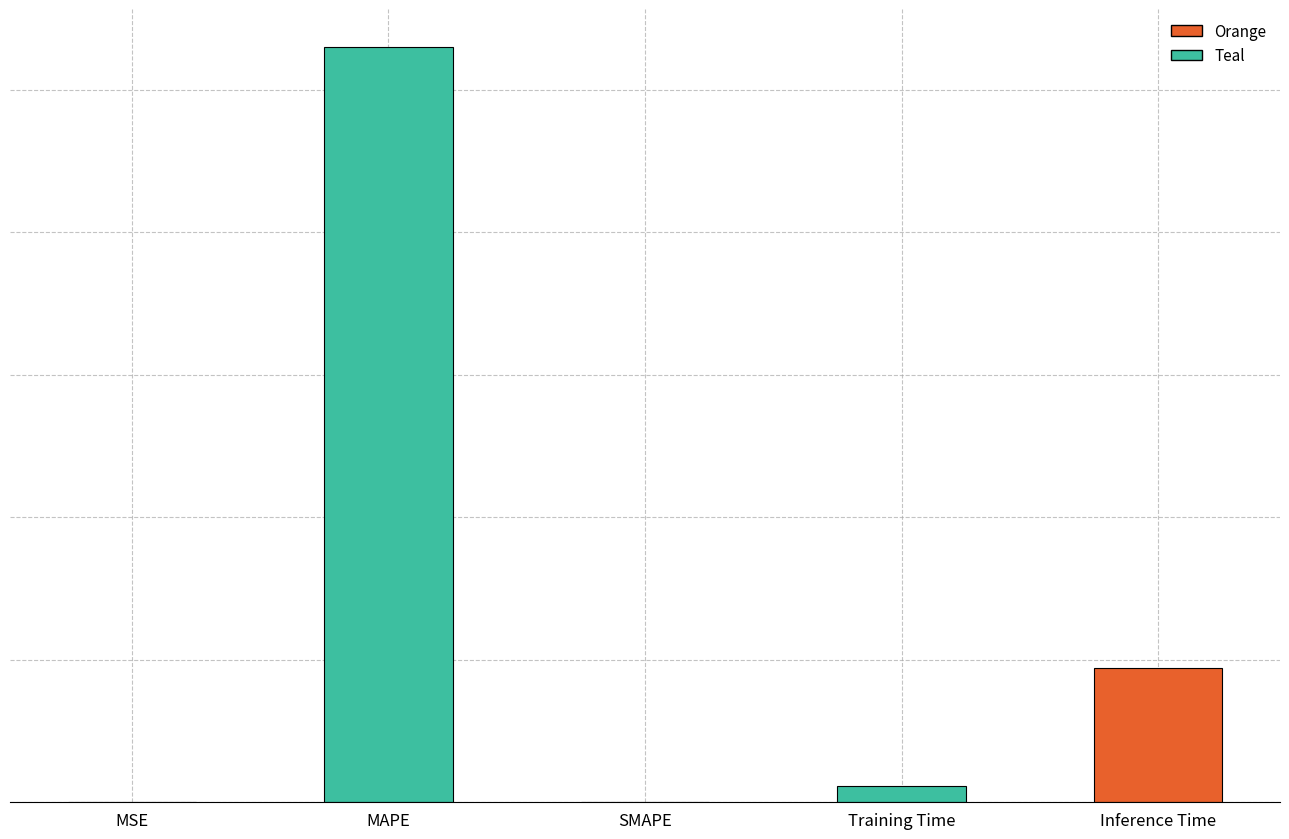

What is the greatest value displayed?

5.3